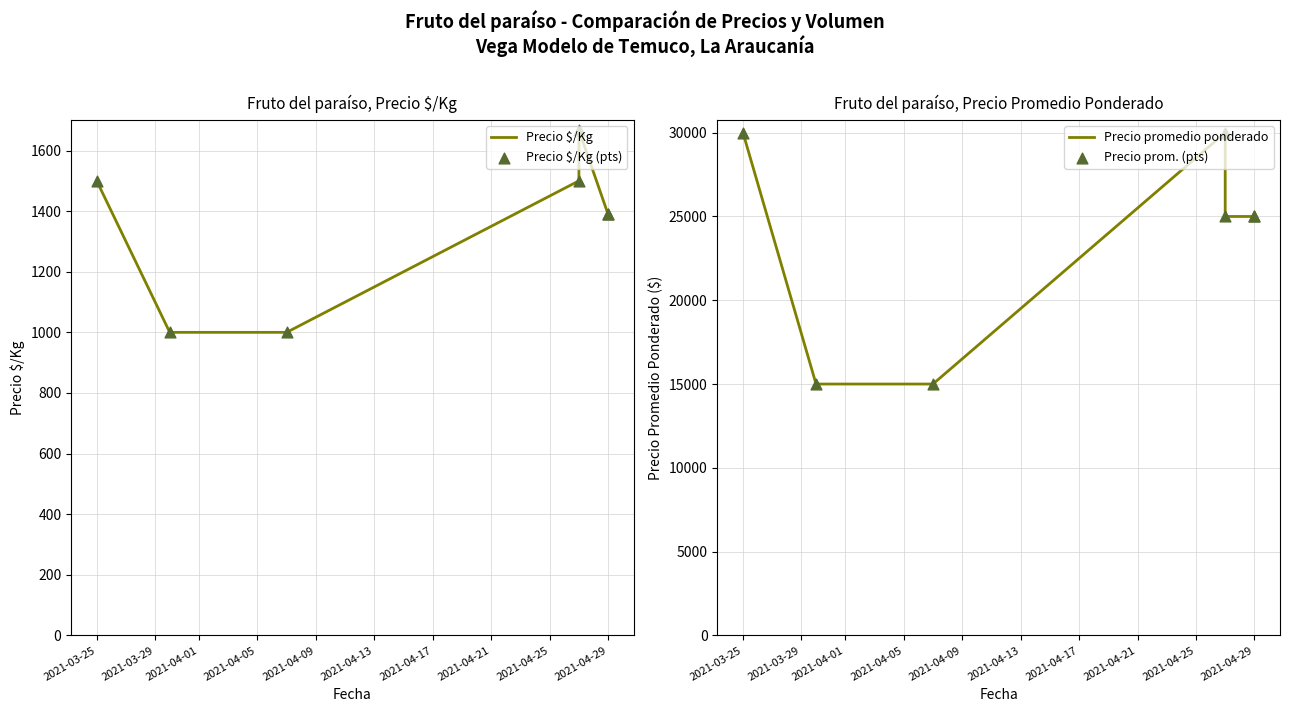

At which category is the sum across all series the highest?

2021-03-25